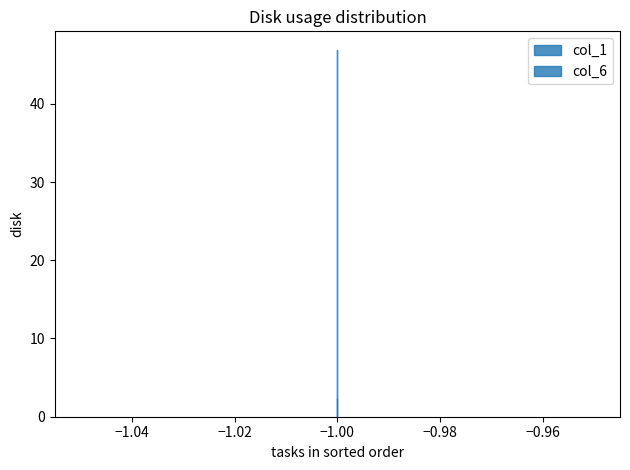

What is the average value of the col_1 series?

46.8